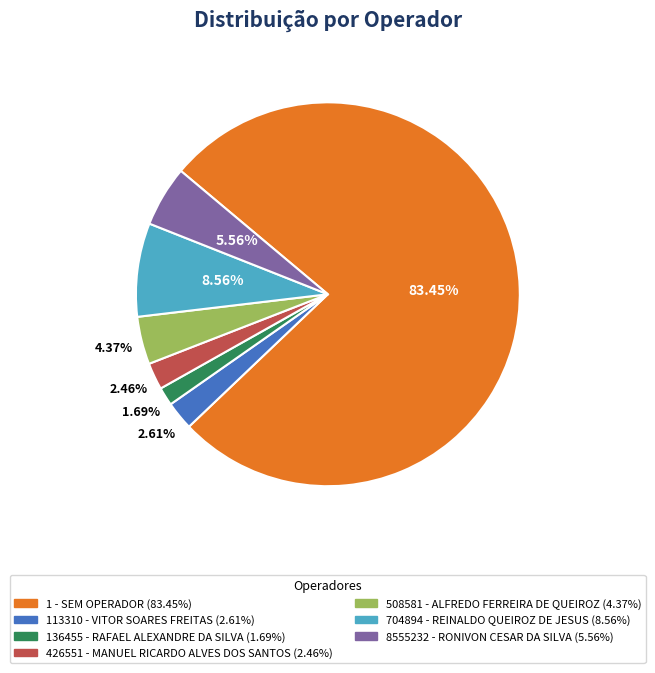

Count the number of slices in the pie.

7